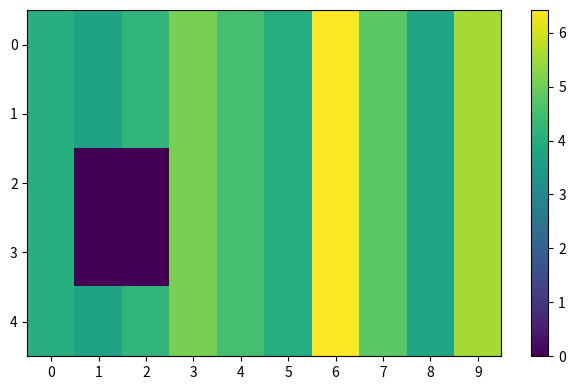

Between 2 and 7, which series saw the biggest shift?

2